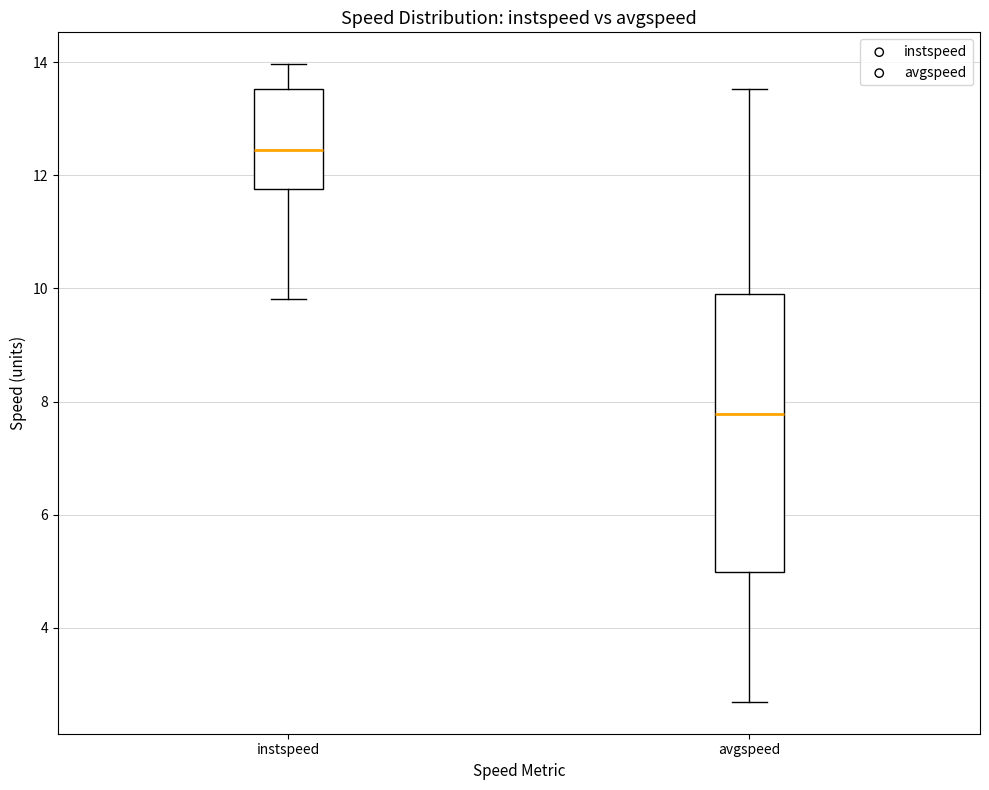

Which box's median line is the highest?

instspeed